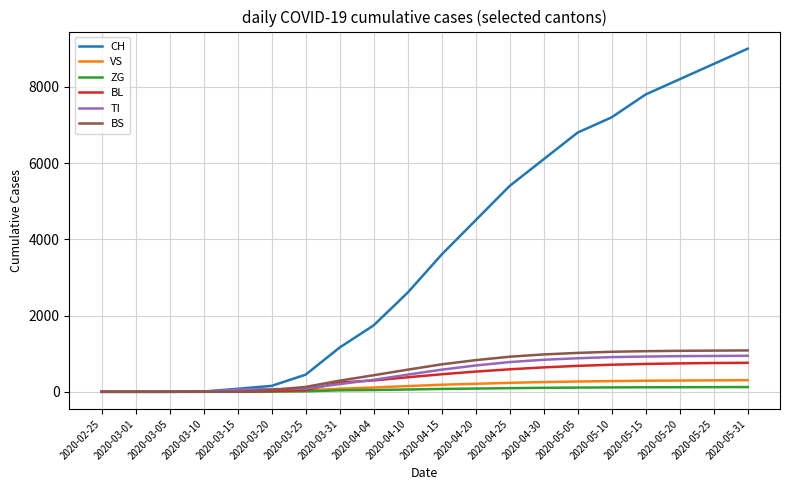

Is the value of BL at 2020-02-25 greater than the value of VS at 2020-05-10?

No